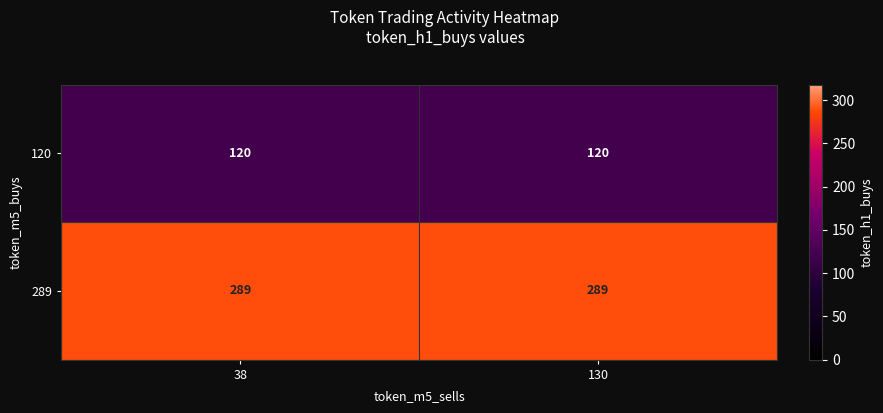

Reading left to right, transcribe all the data shown in this chart.

120: 38=120	130=120
289: 38=289	130=289